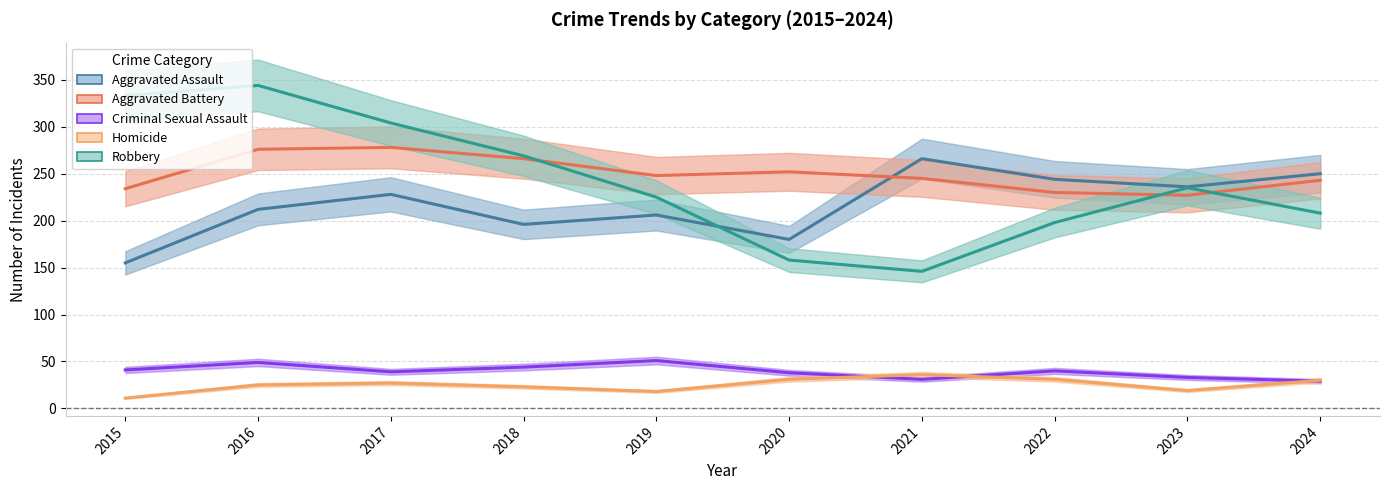

How many data points in Homicide are less than 27?

5